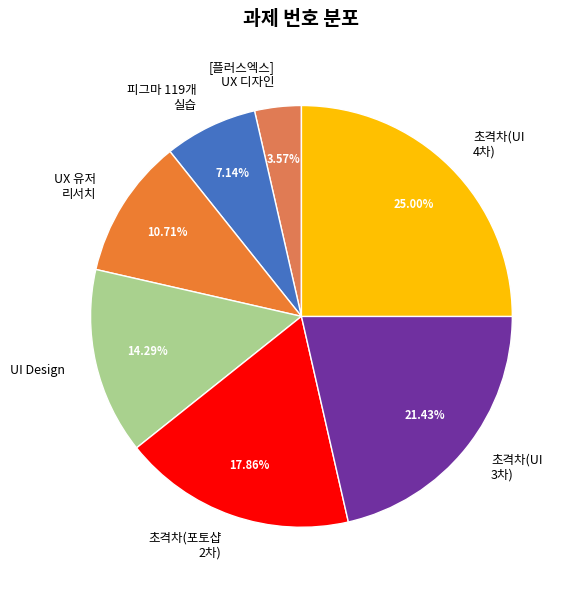

Do 초격차(UI 4차) and 초격차(포토샵 2차) together represent more than half of the pie?

No